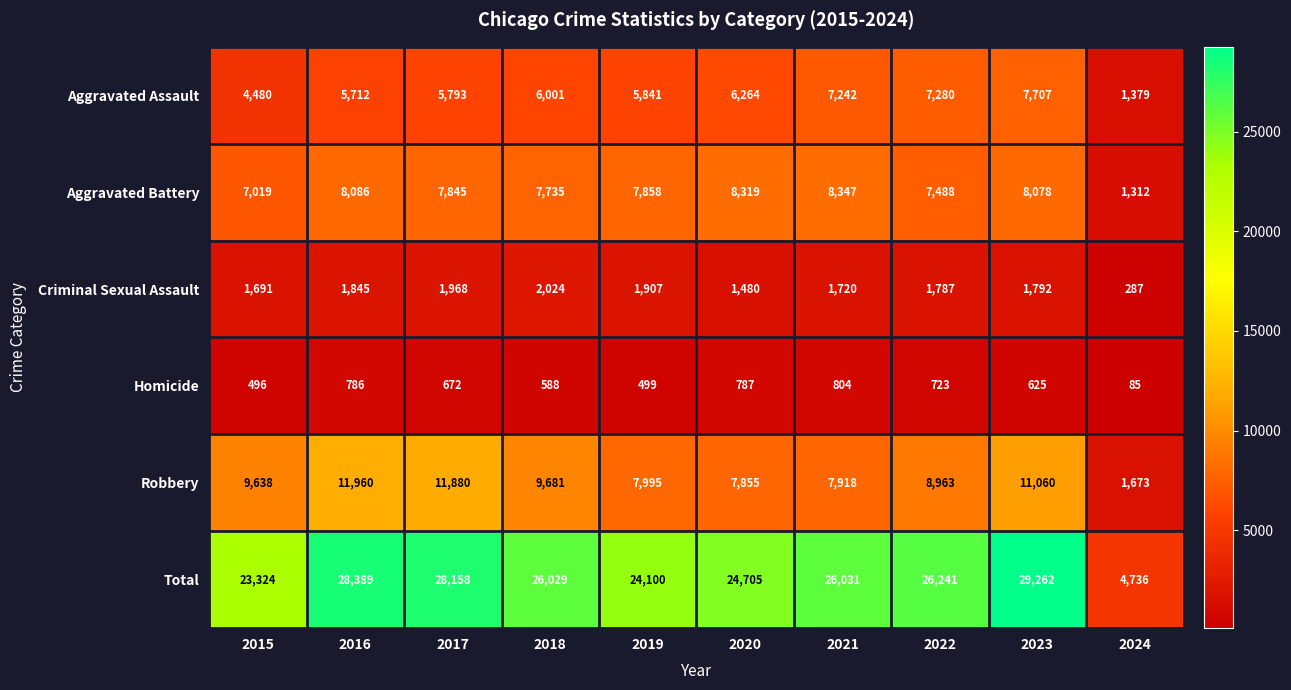

Count the number of data series in this chart.

6